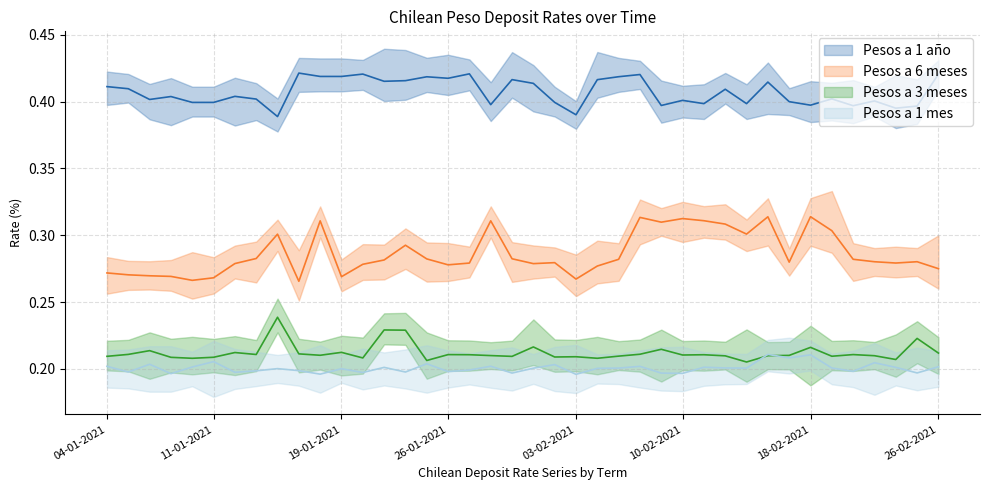

At which label does Pesos a 6 meses reach its peak?

18-02-2021